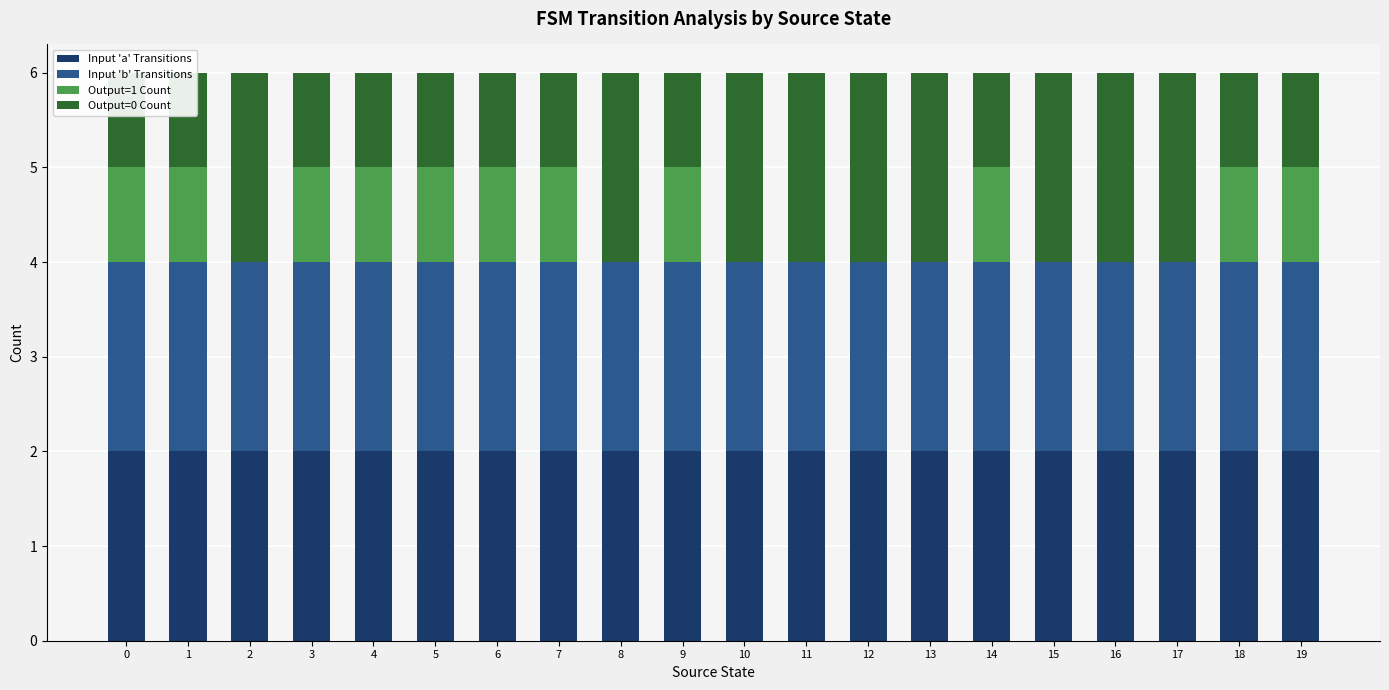

Is it true that Input 'b' Transitions equals 1 at 2?

False